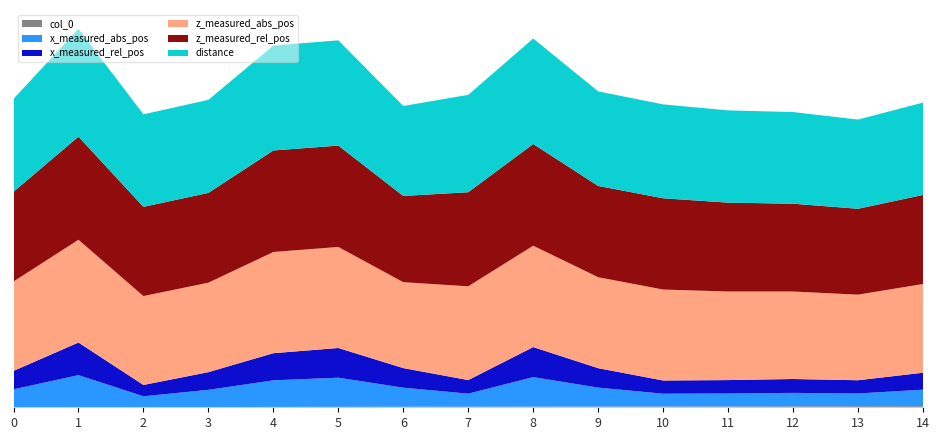

Reading left to right, list all the values displayed in this chart.

distance: 0=1123.8	1=1303.0	2=1119.2	3=1124.9	4=1268.6	5=1272.9	6=1087.6	7=1177.7	8=1275.7	9=1143.5	10=1135.4	11=1115.6	12=1108.6	13=1078.5	14=1117.0
z_measured_abs_pos: 0=1081.0	1=1243.0	2=1075.0	3=1082.0	4=1224.0	5=1222.0	6=1039.0	7=1134.0	8=1226.0	9=1100.0	10=1100.0	11=1071.0	12=1058.0	13=1035.0	14=1073.0
x_measured_rel_pos: 0=223.0	1=394.0	2=137.0	3=214.0	4=328.0	5=359.0	6=237.0	7=164.0	8=363.0	9=235.0	10=160.0	11=162.0	12=168.0	13=160.0	14=205.0
z_measured_rel_pos: 0=1085.0	1=1247.0	2=1079.0	3=1086.0	4=1228.0	5=1226.0	6=1043.0	7=1138.0	8=1230.0	9=1104.0	10=1104.0	11=1075.0	12=1062.0	13=1039.0	14=1077.0
x_measured_abs_pos: 0=217.0	1=388.0	2=131.0	3=208.0	4=322.0	5=353.0	6=231.0	7=158.0	8=357.0	9=229.0	10=154.0	11=156.0	12=162.0	13=154.0	14=199.0
col_0: 0=0.0	1=1.0	2=2.0	3=3.0	4=4.0	5=5.0	6=6.0	7=7.0	8=8.0	9=9.0	10=10.0	11=11.0	12=12.0	13=13.0	14=14.0